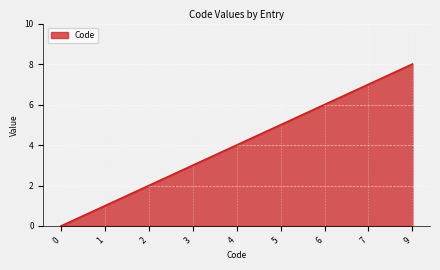

Approximately how many times larger is the value at 3 compared to 1?

3.0